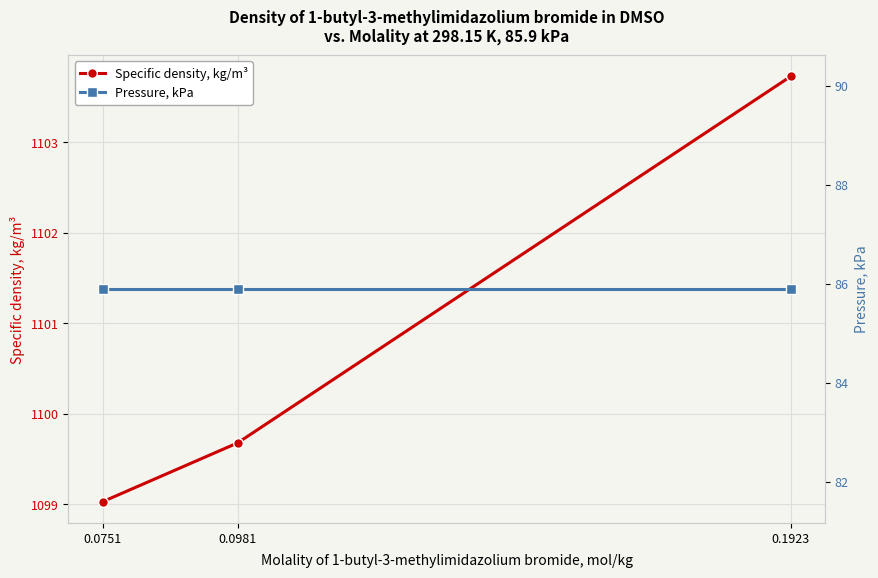

Rank the series by their maximum value, from highest to lowest.

Specific density, kg/m³, Pressure, kPa